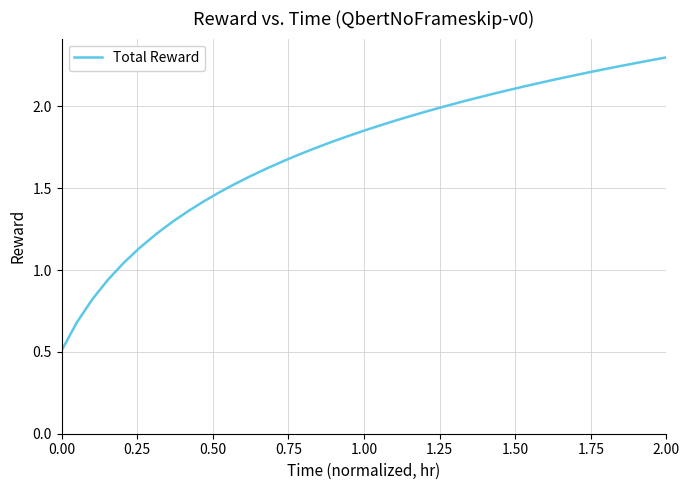

What is the smallest value displayed?

0.5